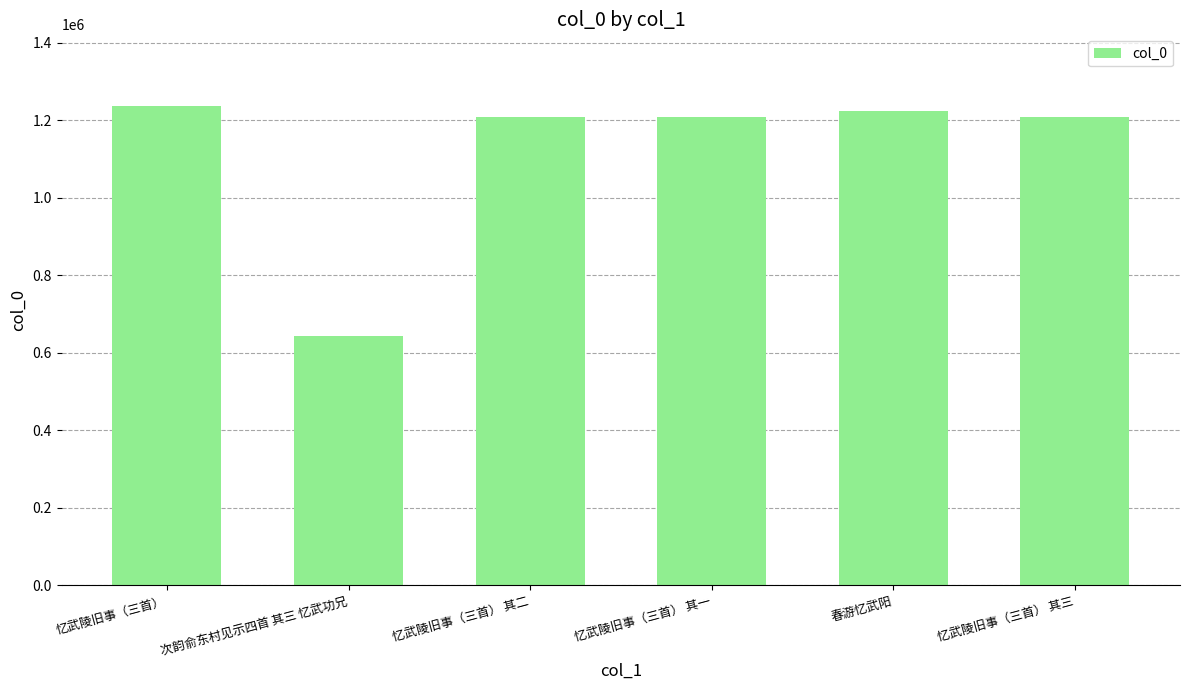

What is the change in value from 次韵俞东村见示四首 其三 忆武功兄 to 忆武陵旧事（三首） 其三?

+566729